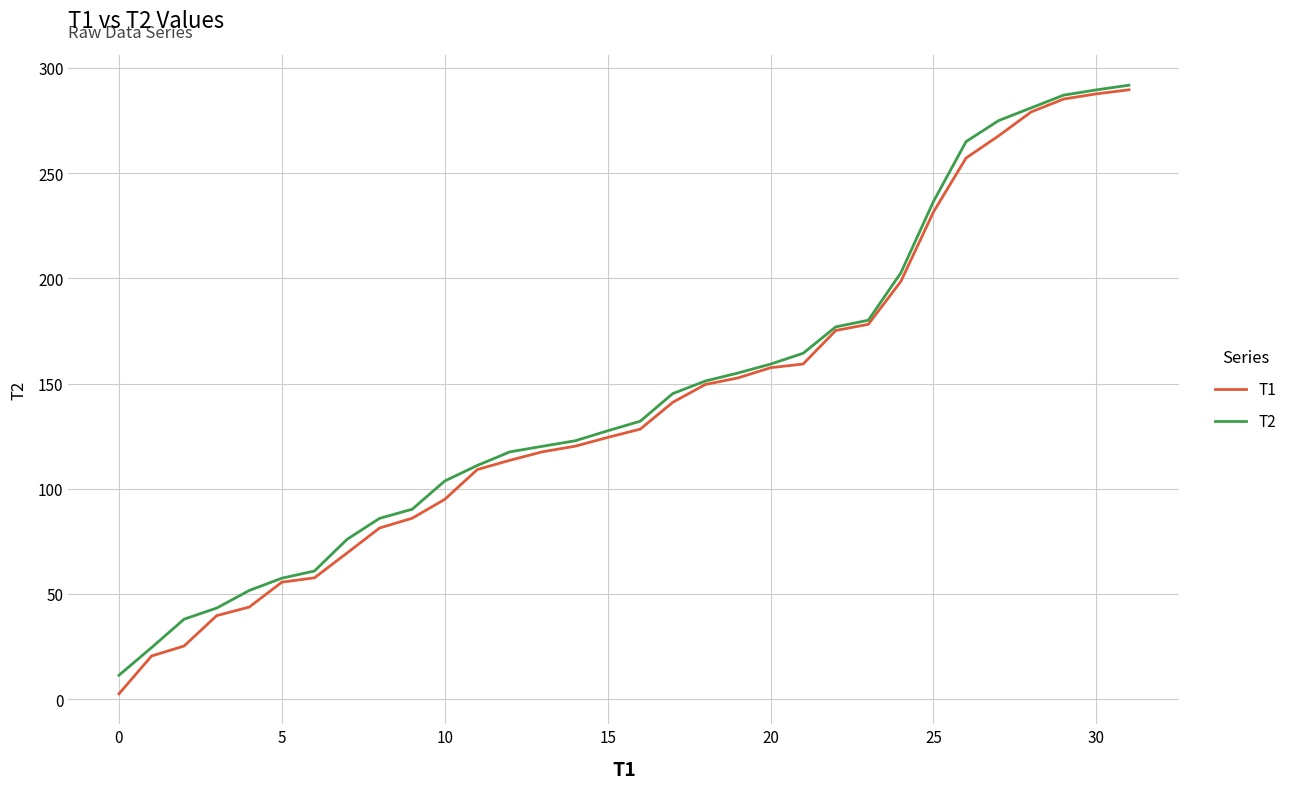

How many lines are shown in the chart?

2